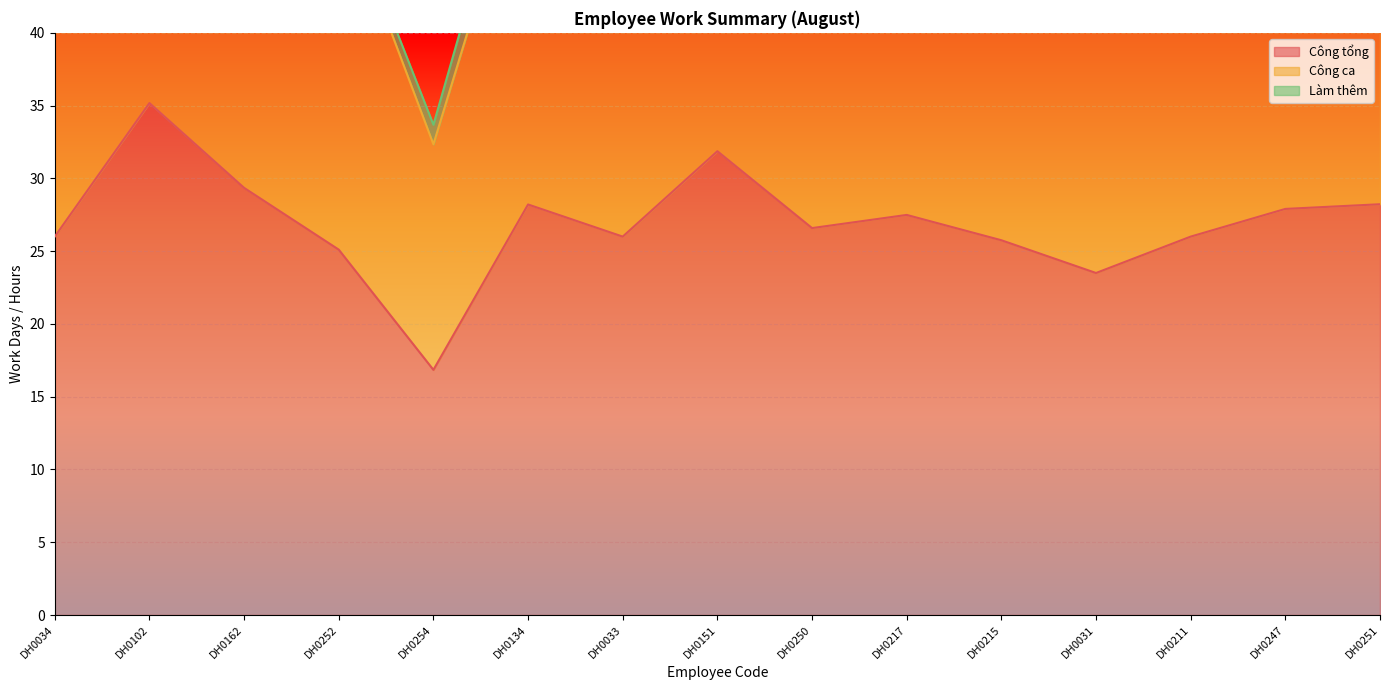

List the labels in order of Công tổng value, largest first.

DH0102, DH0151, DH0162, DH0251, DH0134, DH0247, DH0217, DH0250, DH0034, DH0033, DH0211, DH0215, DH0252, DH0031, DH0254